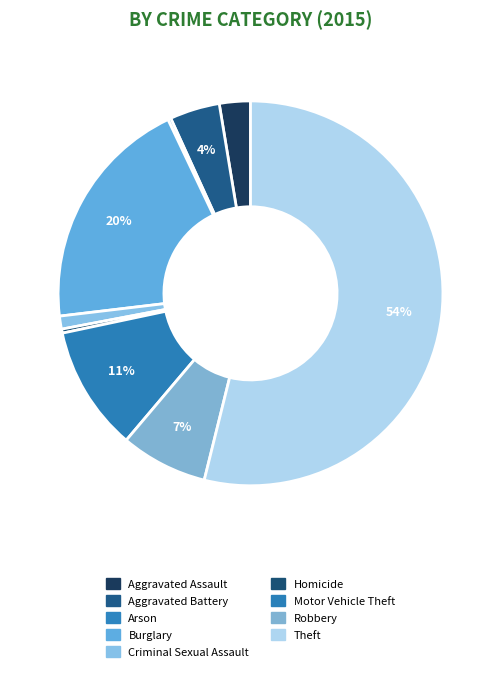

Approximately how many times larger is the value at Robbery compared to Criminal Sexual Assault?

6.7